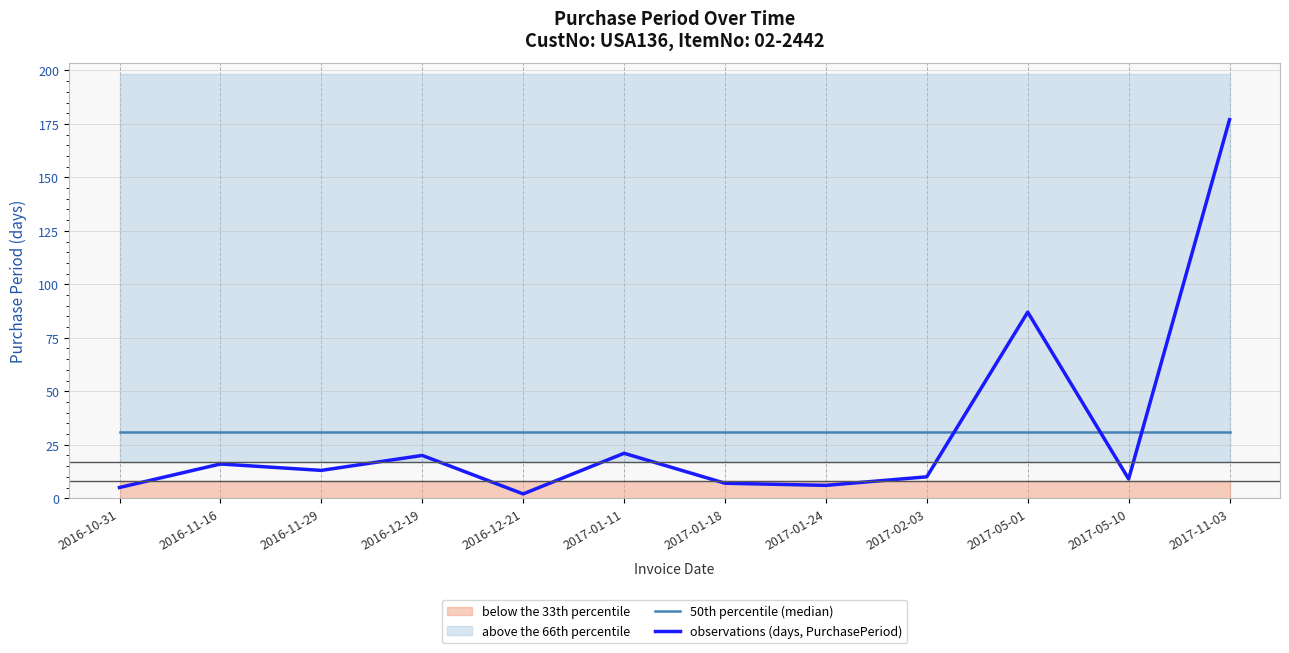

What is the smallest value displayed?

2.0